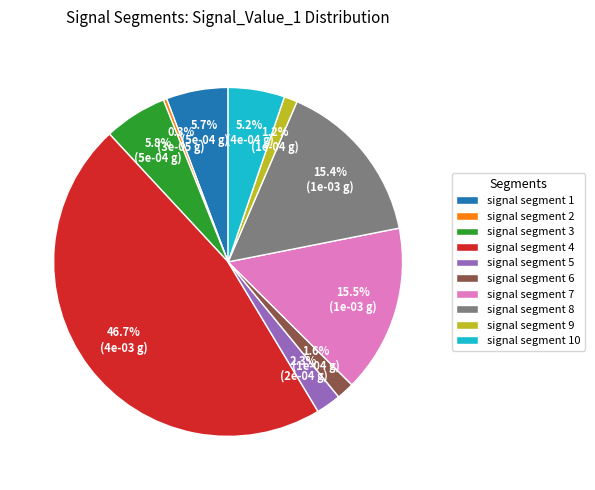

Between signal segment 2 and signal segment 8, which is larger?

signal segment 8